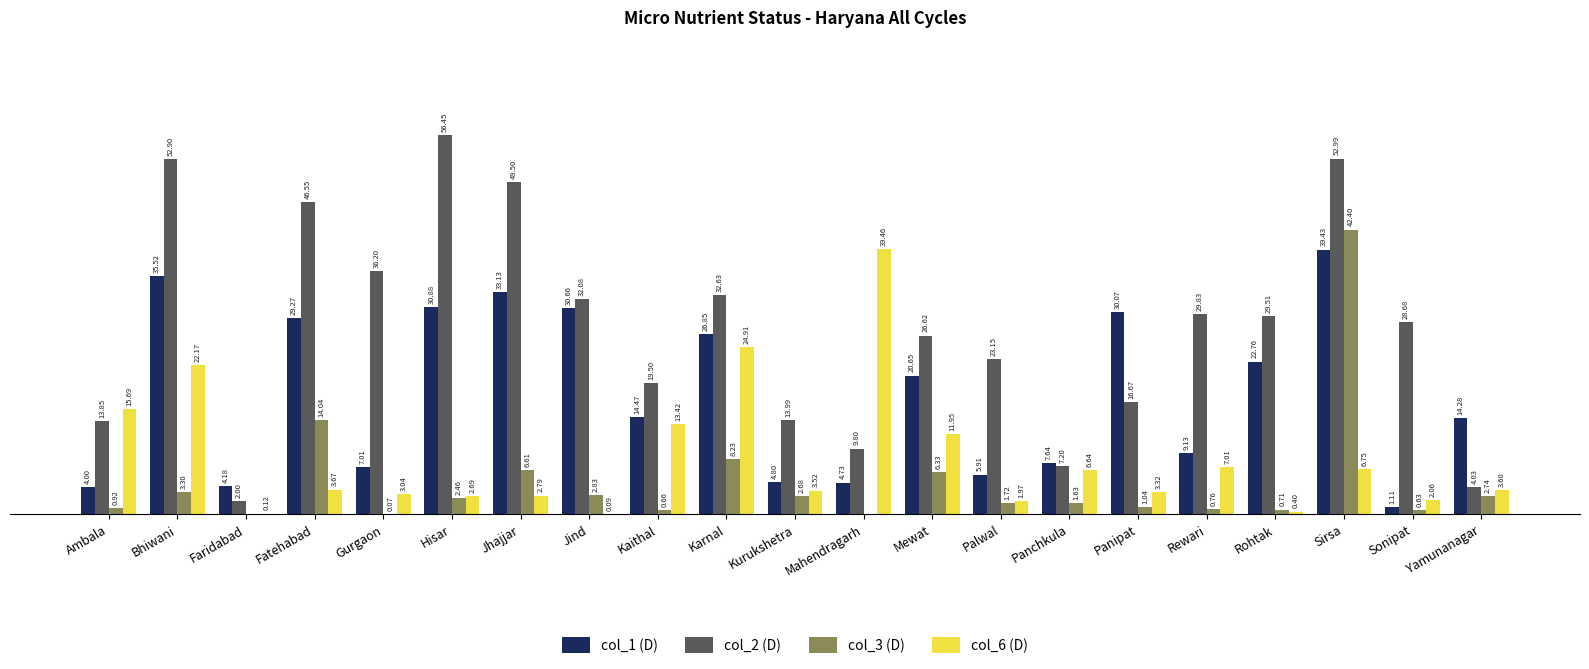

At which label is col_3 (D) closest to 21?

Fatehabad